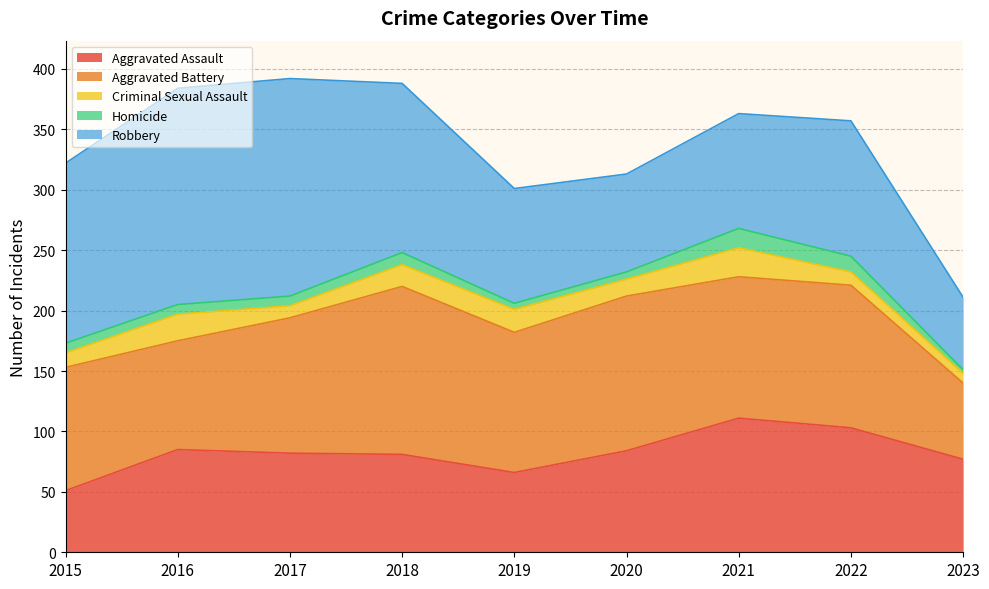

True or false: Homicide and Aggravated Battery cross at least once.

False